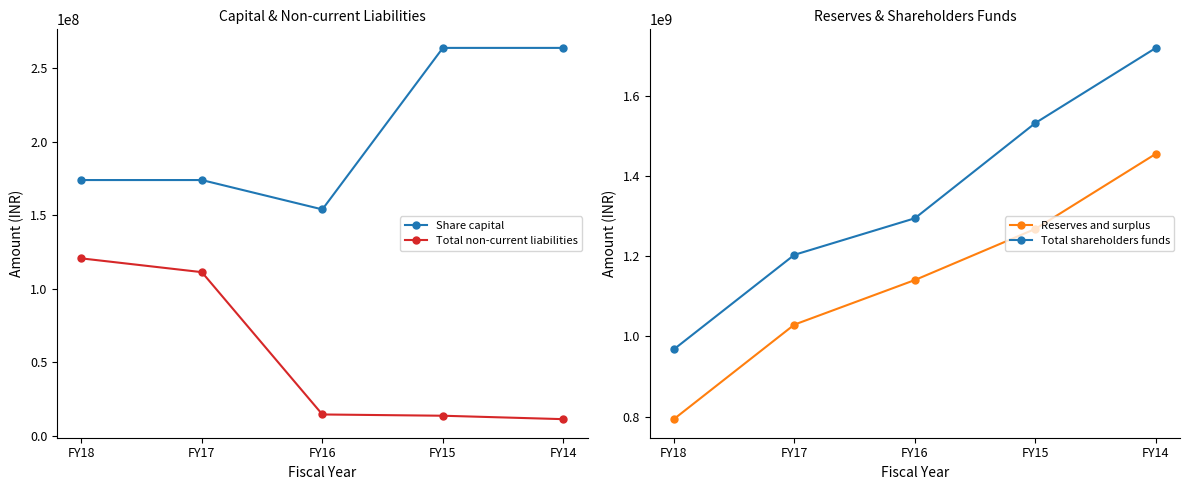

True or false: Total non-current liabilities and Total shareholders funds intersect in this chart.

False